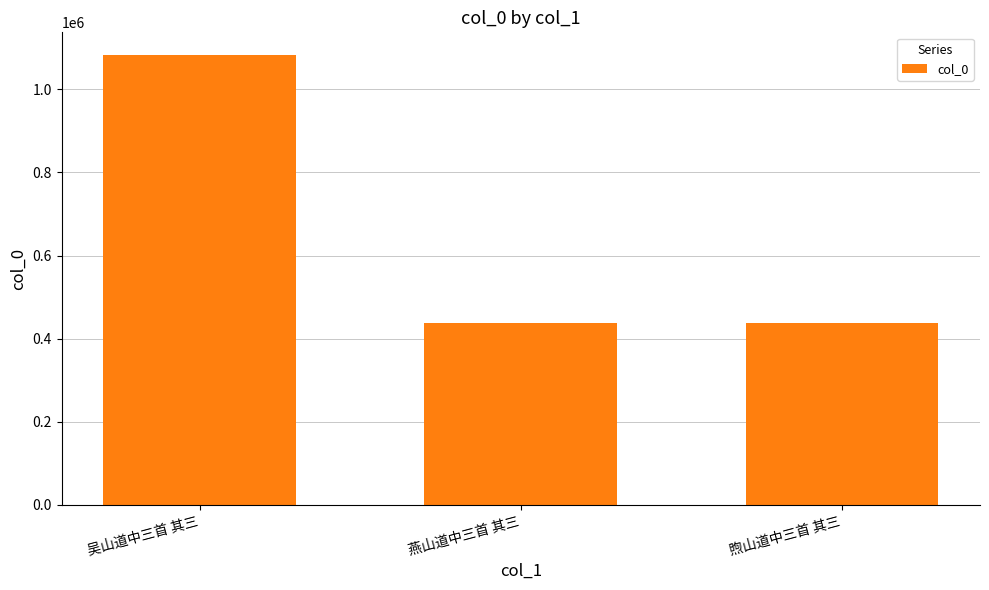

What is the average value?

652695